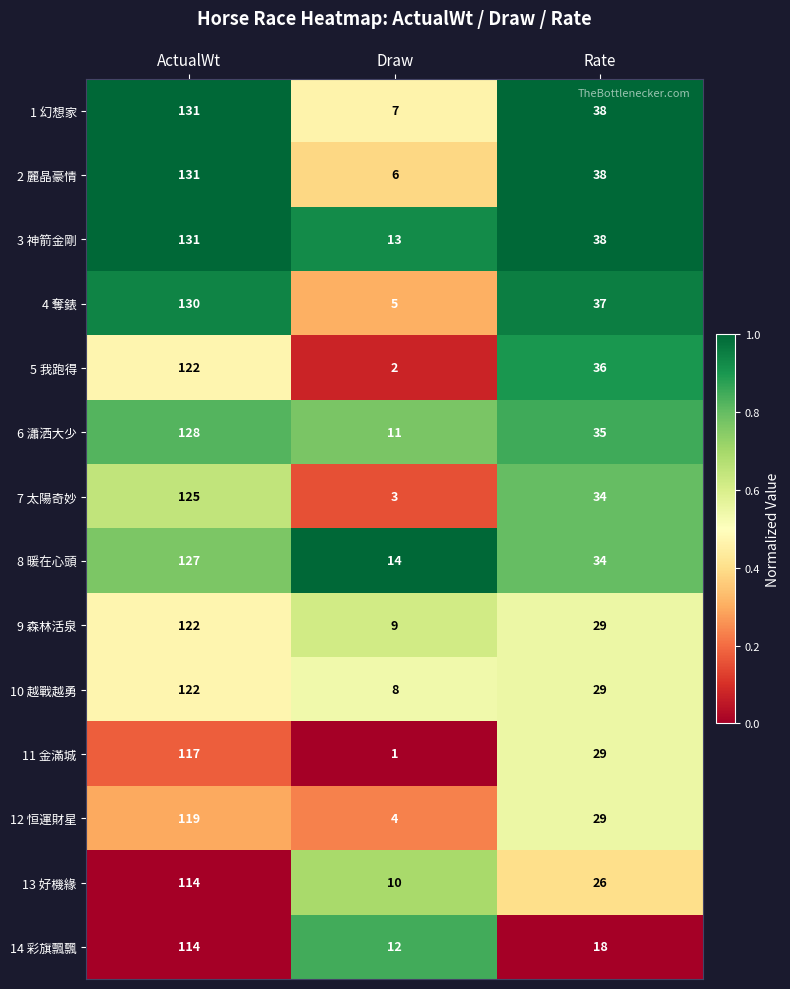

How many data points does each series have?

3